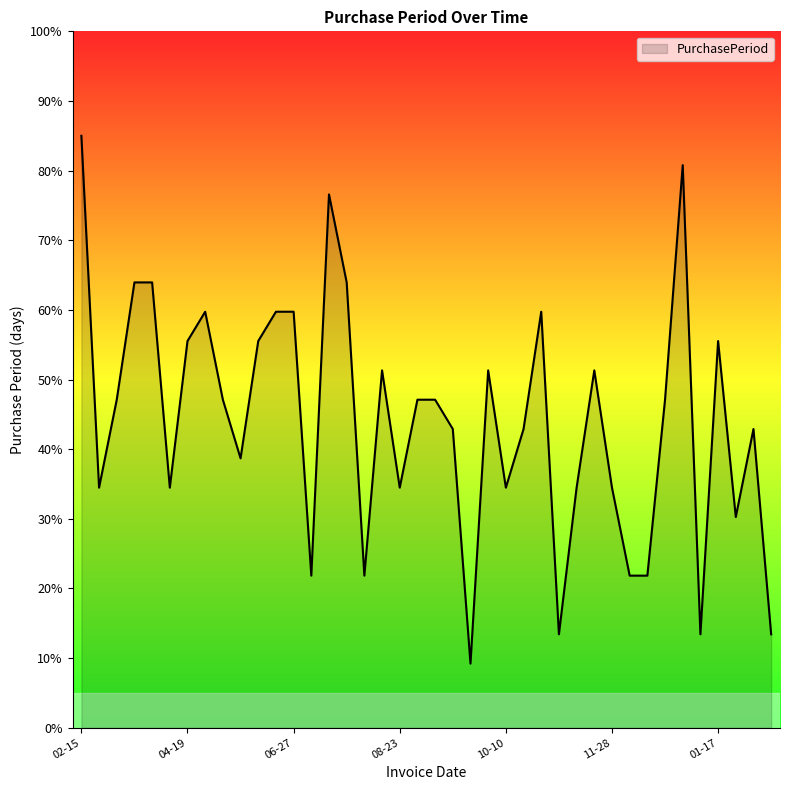

What is the greatest value displayed?

85.0